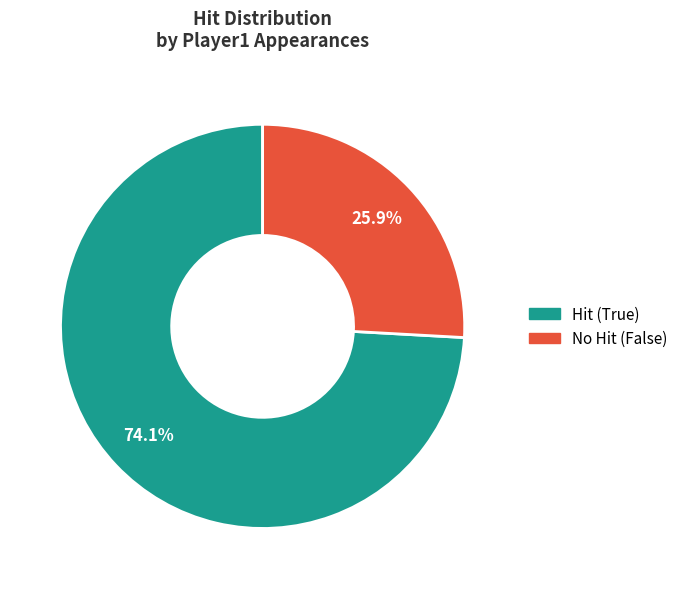

Is the sum of Hit (True) and No Hit (False) greater than half?

Yes